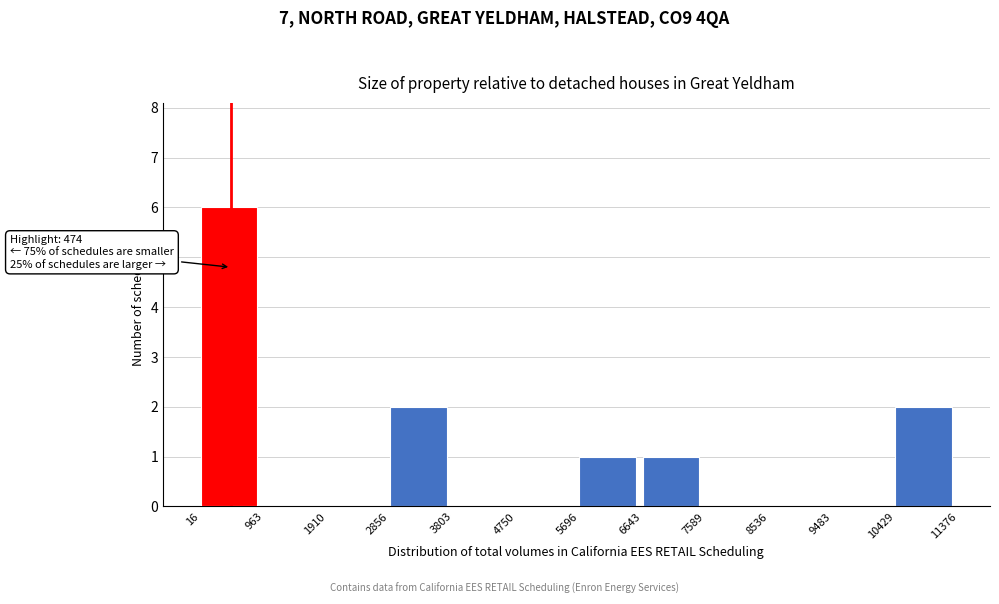

Over which range of the x-axis is the bar tallest?

16 to 963